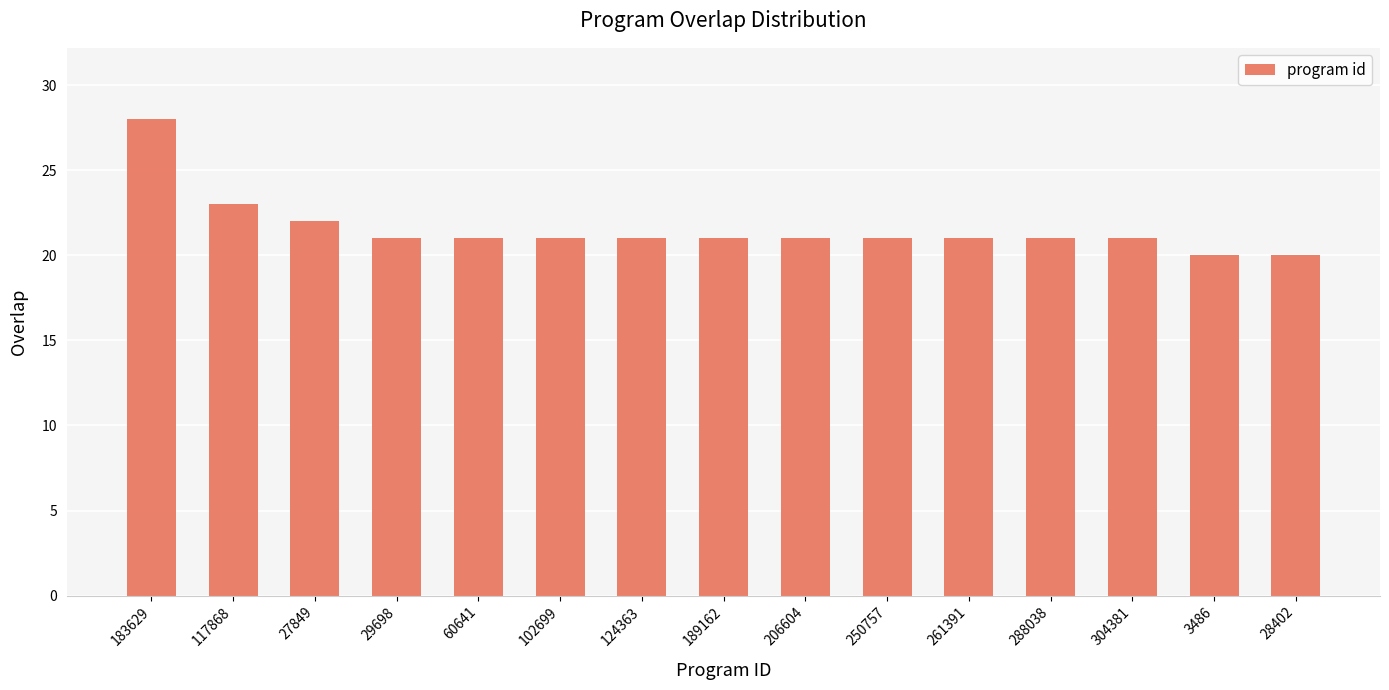

The chart shows a value of 13 at 304381. True or false?

False